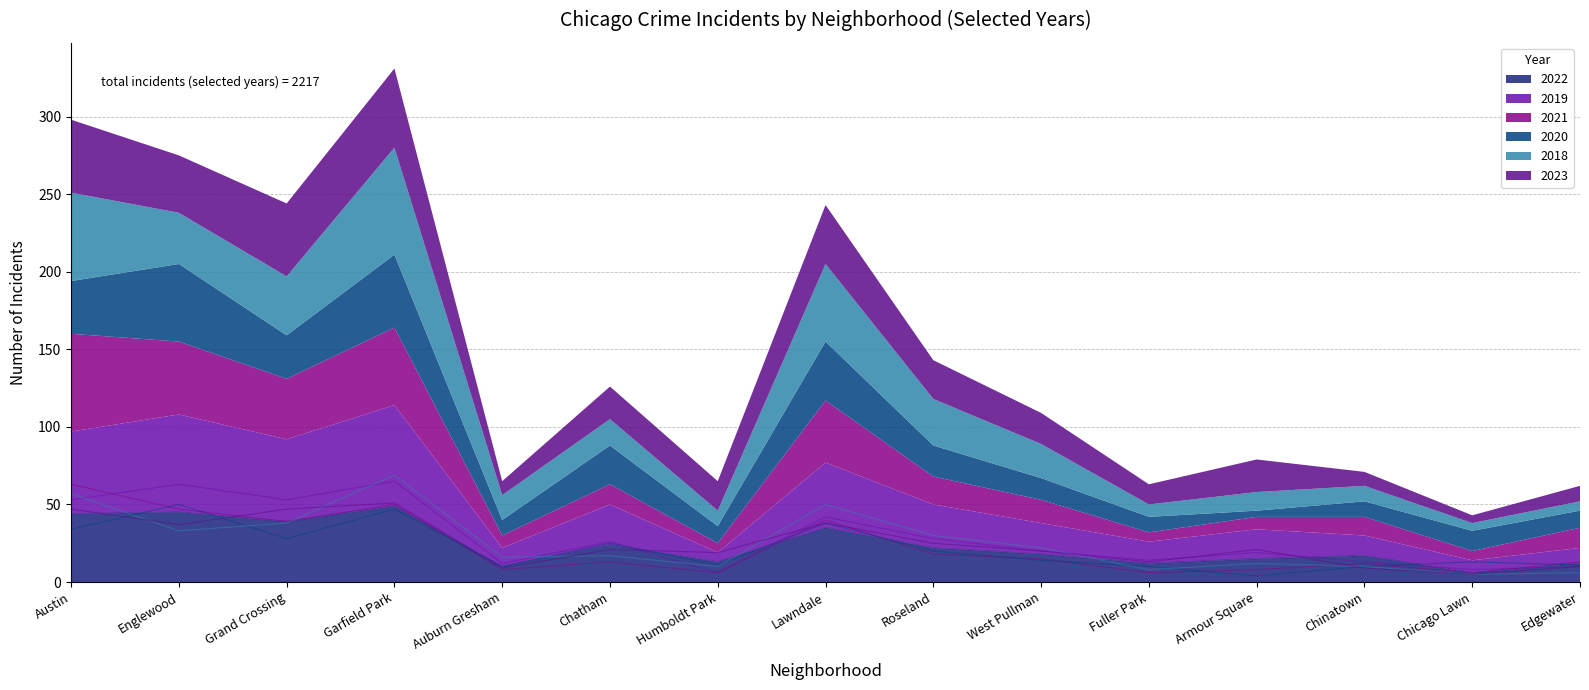

What is the total value across all series at Auburn Gresham?

65